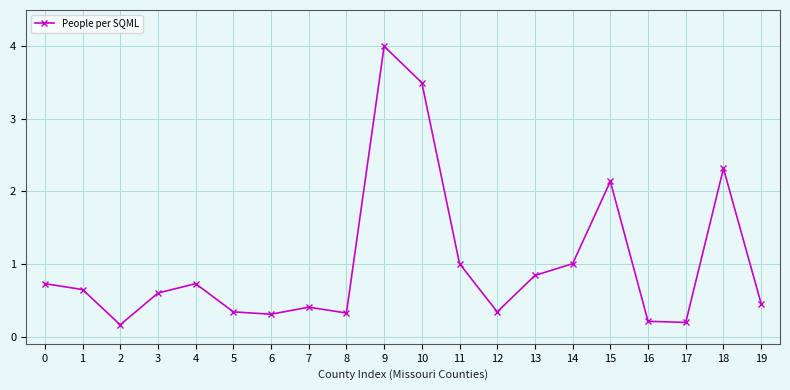

Which label corresponds to the largest value in the chart?

9